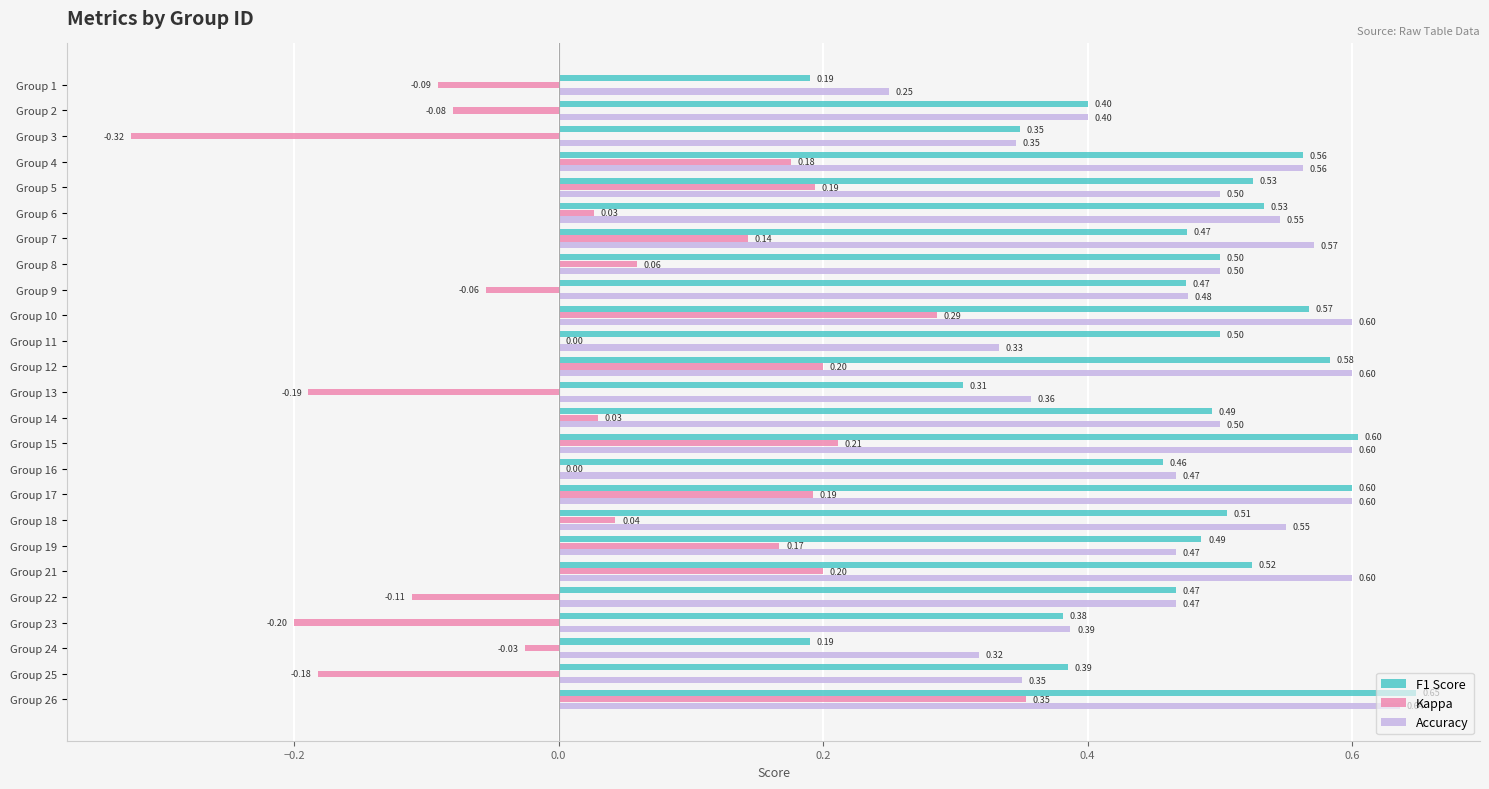

Which series changed the most between Group 17 and Group 22?

Kappa